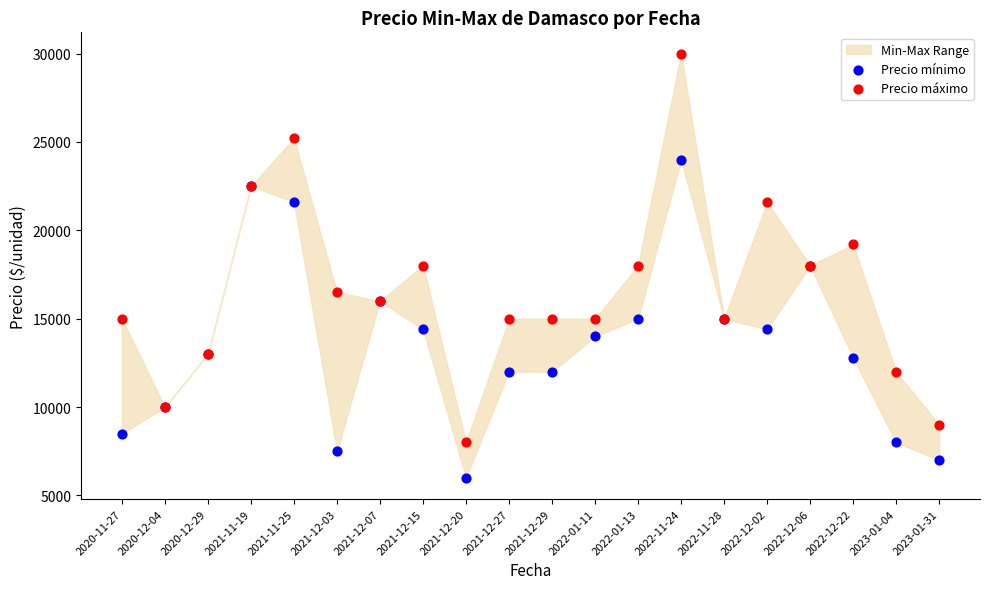

Which series reaches the maximum Y coordinate?

Precio máximo